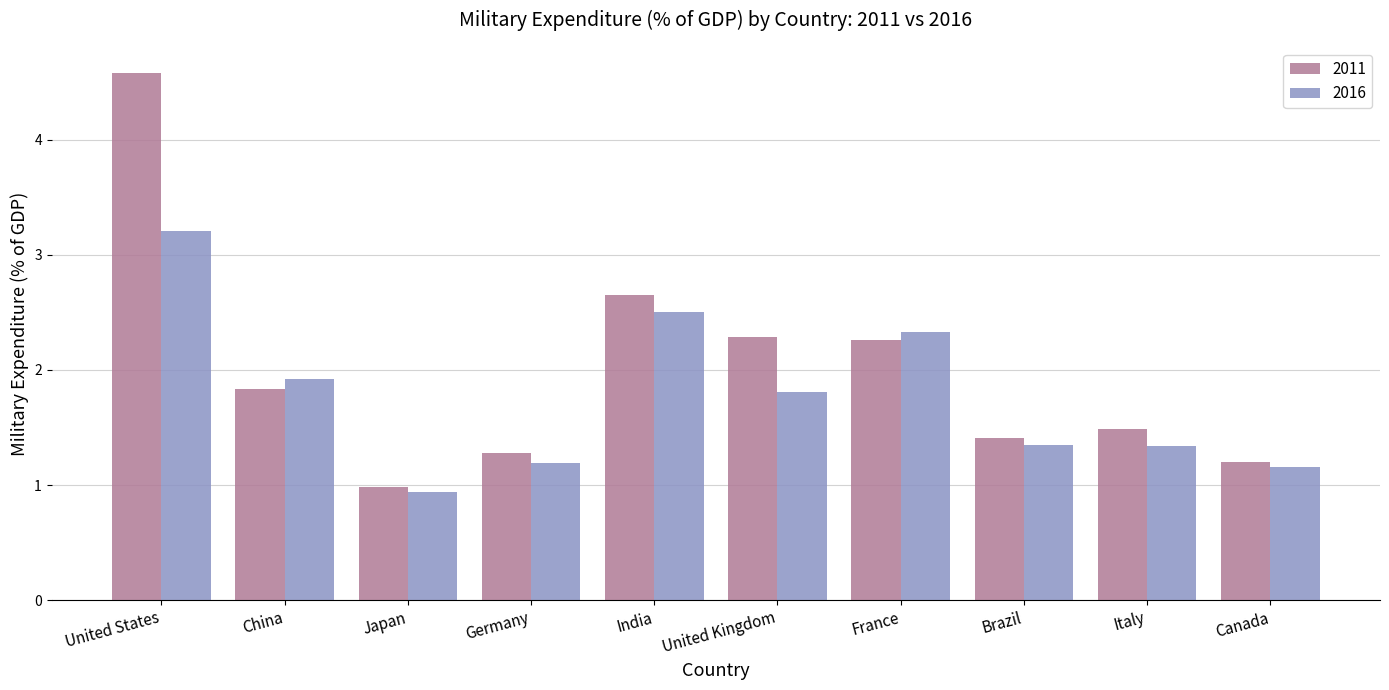

Is the value of 2016 at Brazil greater than the value of 2011 at France?

No